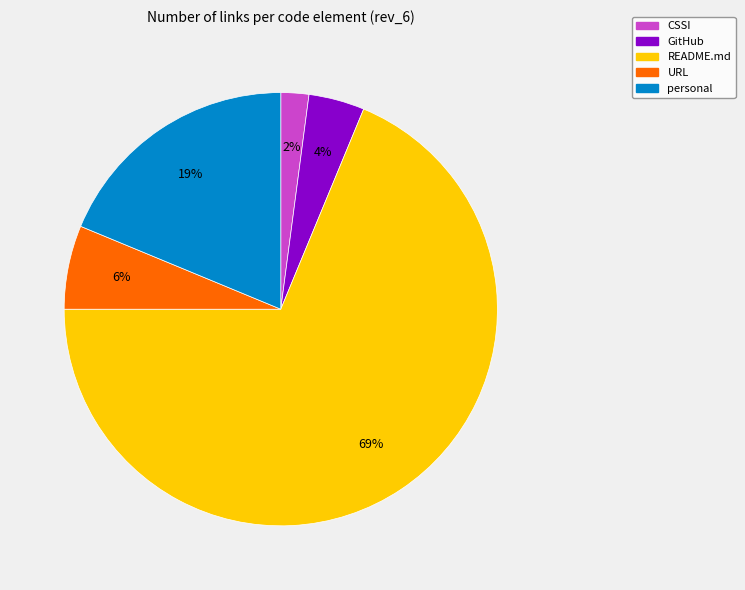

Is there any slice that represents more than half of the pie?

Yes